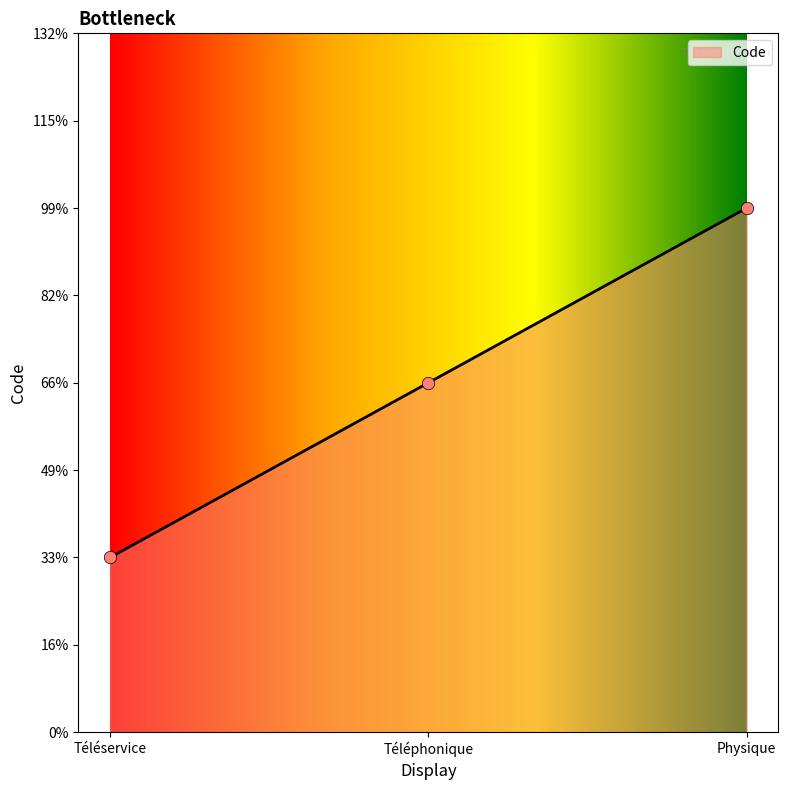

Approximately how many times larger is the value at Téléservice compared to Téléphonique?

0.5